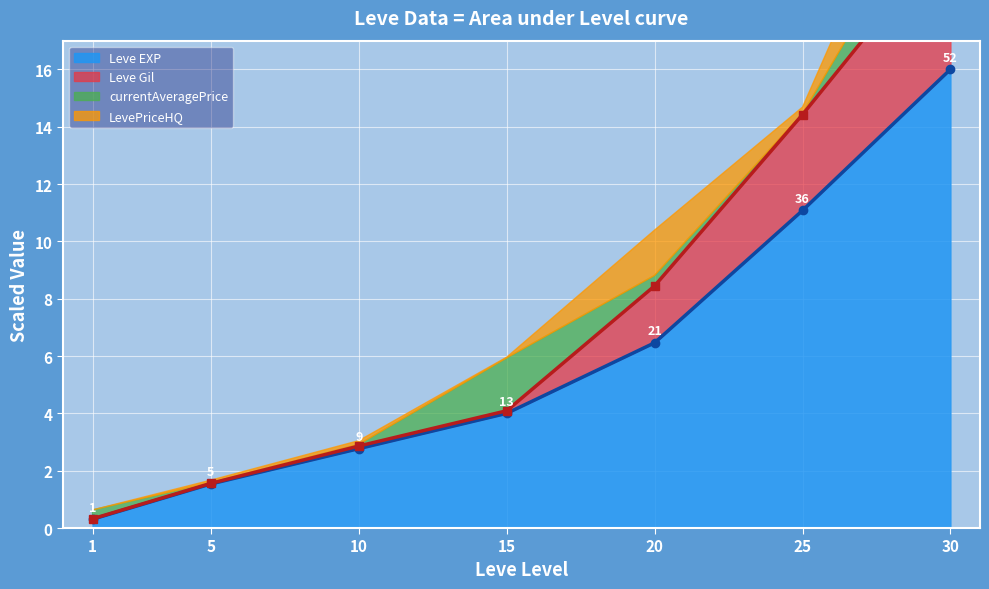

The Leve EXP series shows 11.0 at 20. True or false?

False